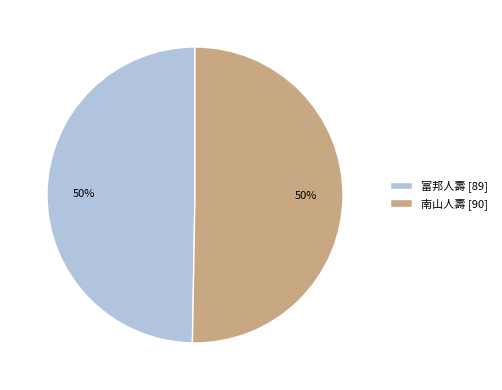

What percentage is the 南山人壽 slice, to the nearest percent?

50%